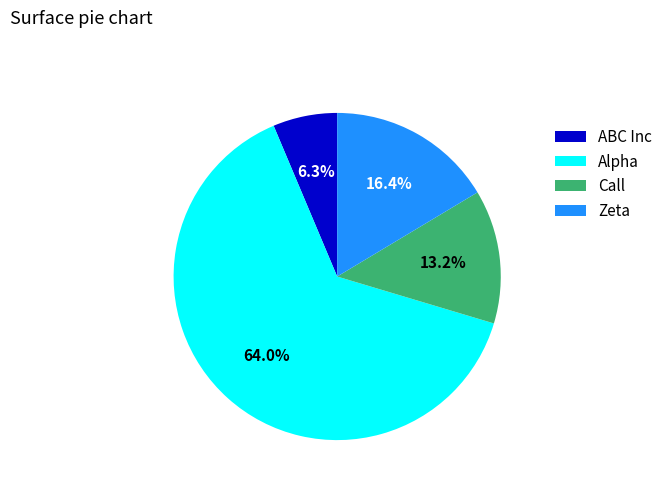

Approximately how many times larger is the value at Alpha compared to Zeta?

3.9